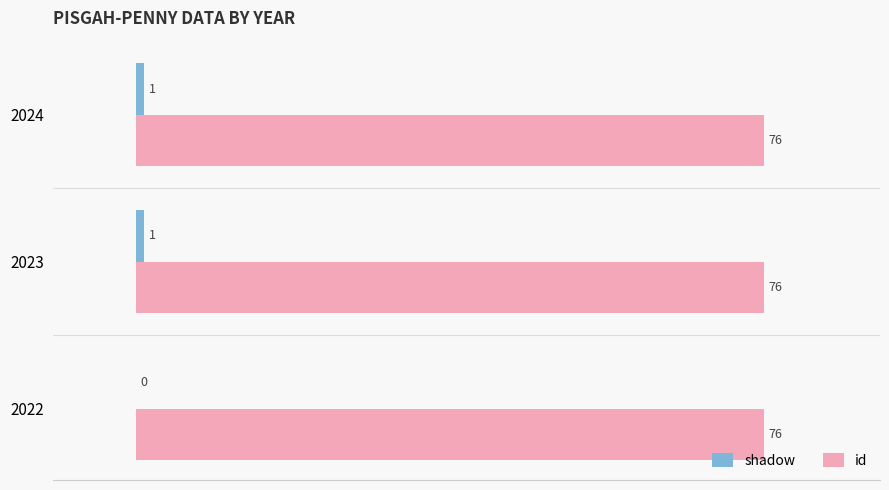

Between 2022 and 2024, which series saw the biggest shift?

shadow